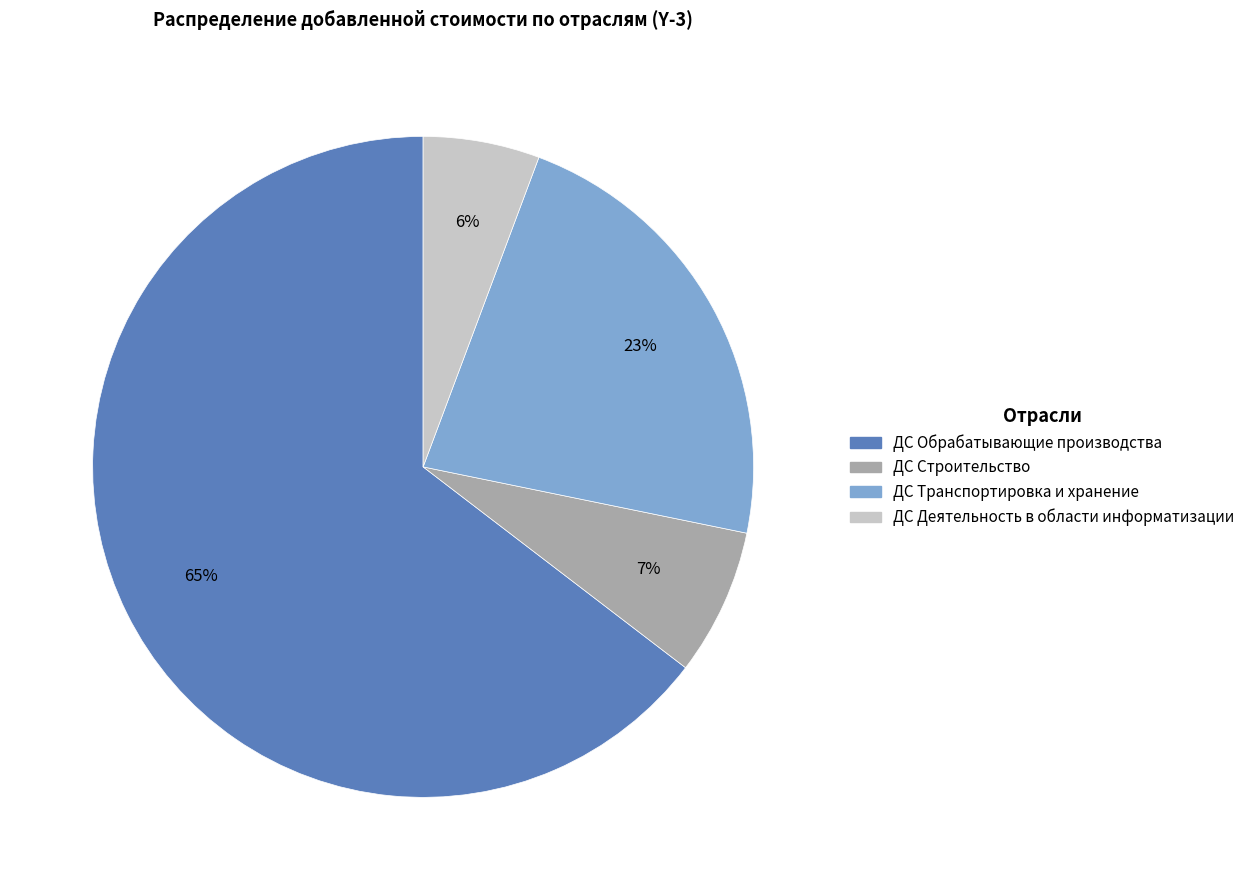

Is the sum of ДС Обрабатывающие производства and ДС Транспортировка и хранение greater than half?

Yes